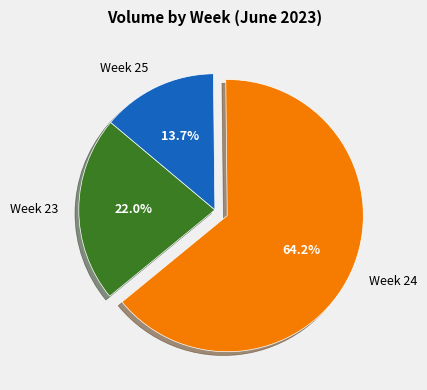

What is the smallest slice in the pie chart?

Week 25